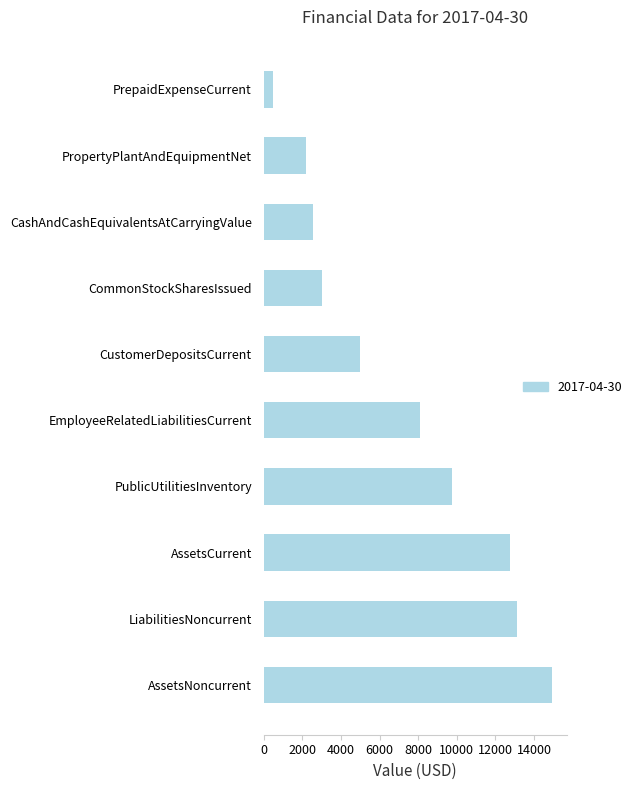

Which has a higher value, LiabilitiesNoncurrent or EmployeeRelatedLiabilitiesCurrent?

LiabilitiesNoncurrent